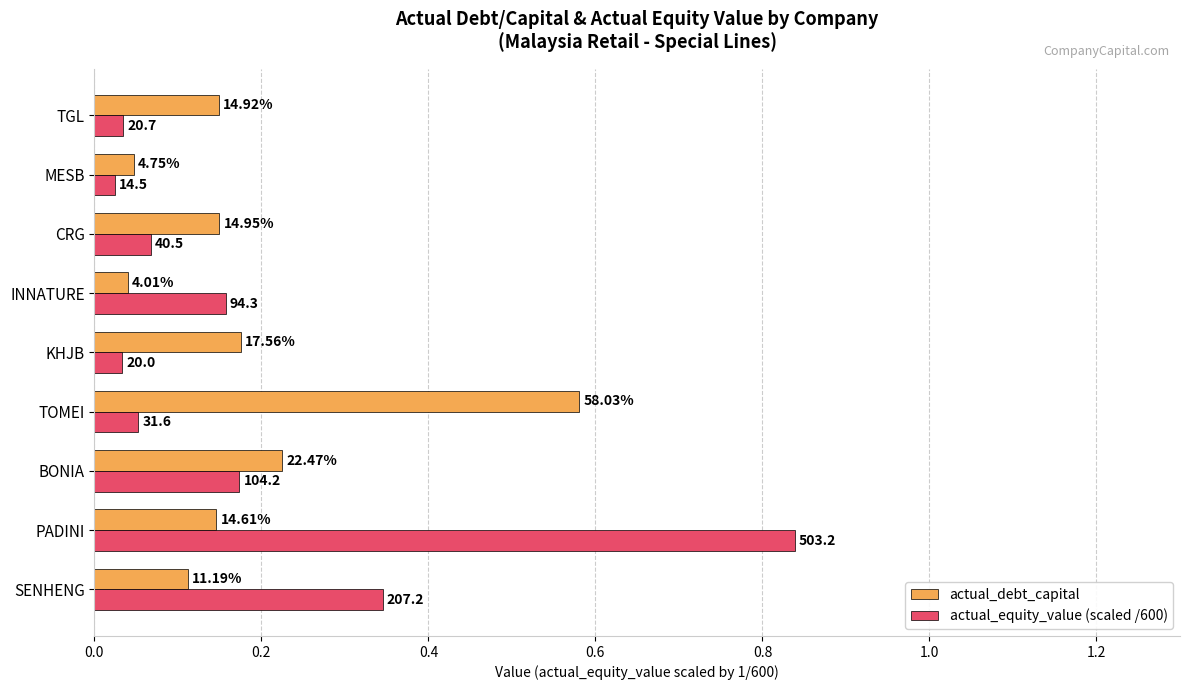

What are all the series names shown in the legend?

actual_debt_capital, actual_equity_value (scaled /600)